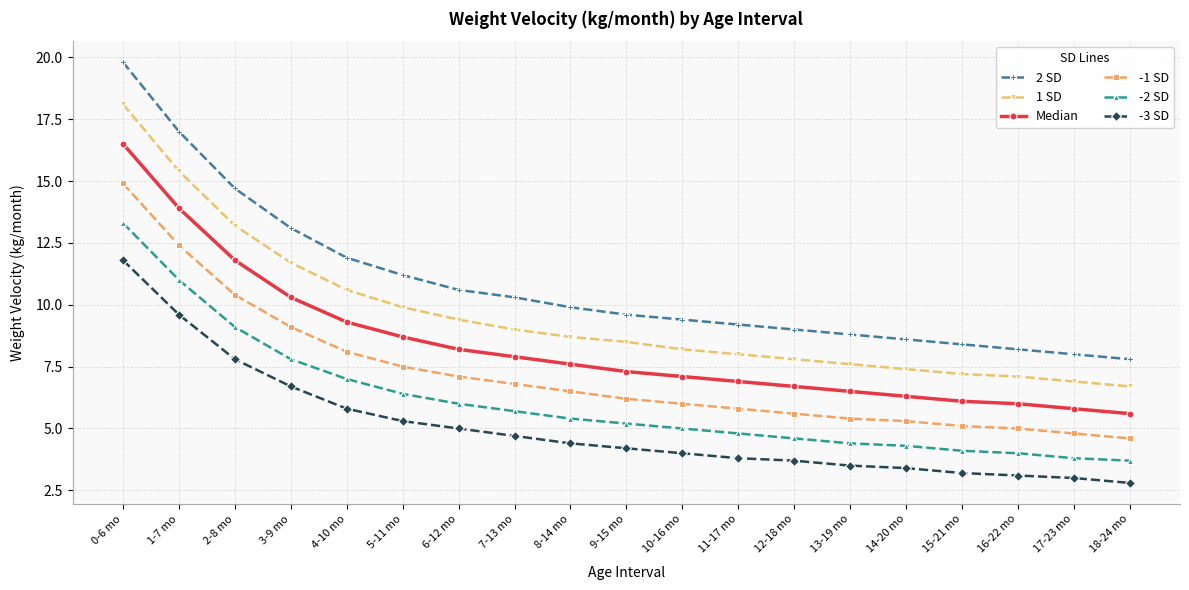

What is the difference between the maximum and minimum values in the Median series?

10.9